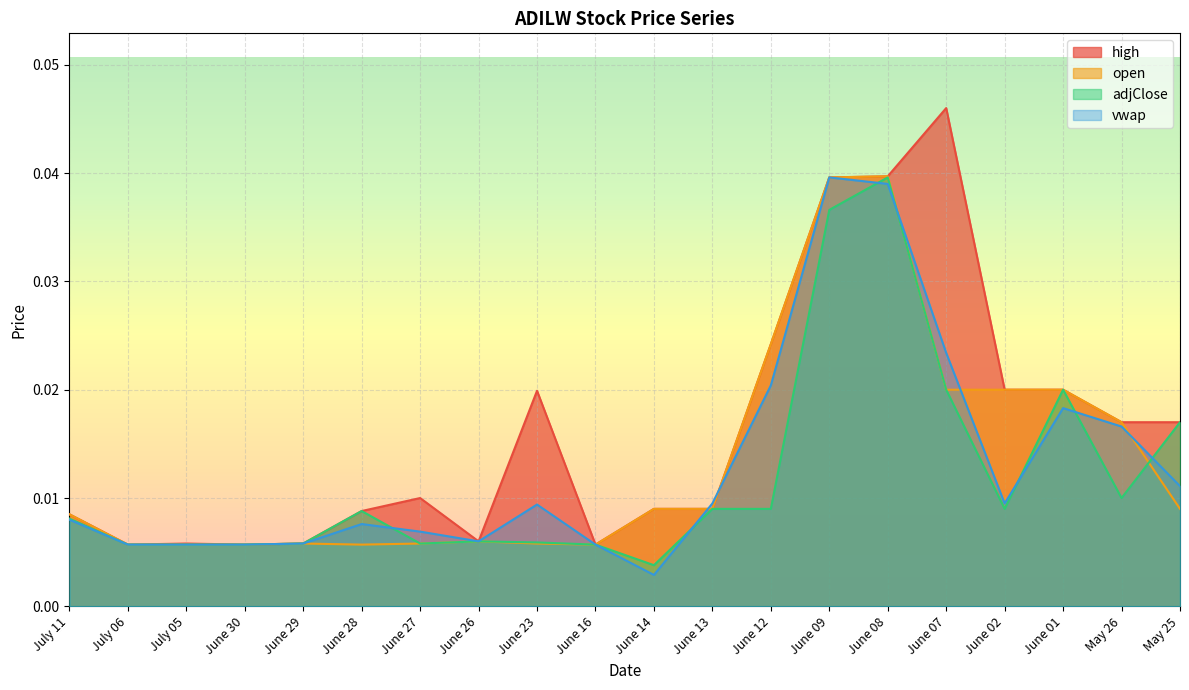

True or false: open has more than 1 interior local peaks.

True